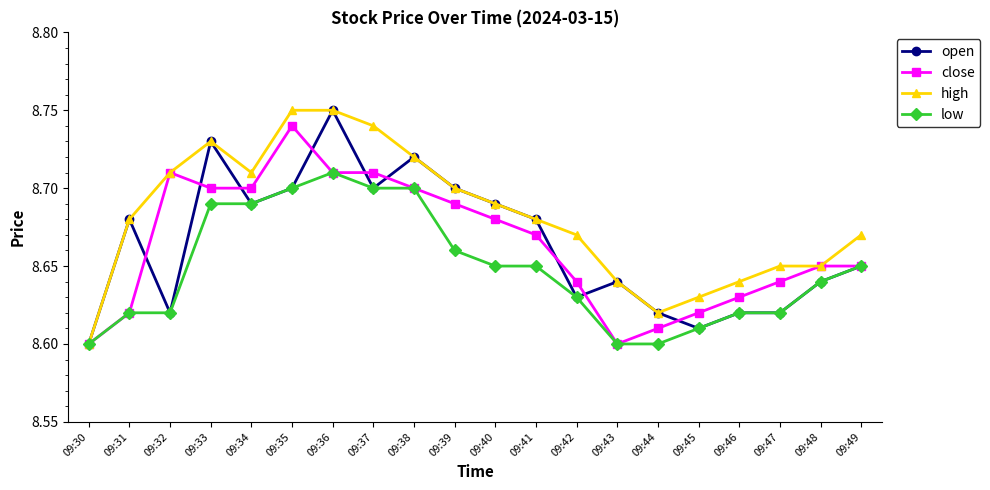

True or false: close has a value of 8.7 at 09:33.

True